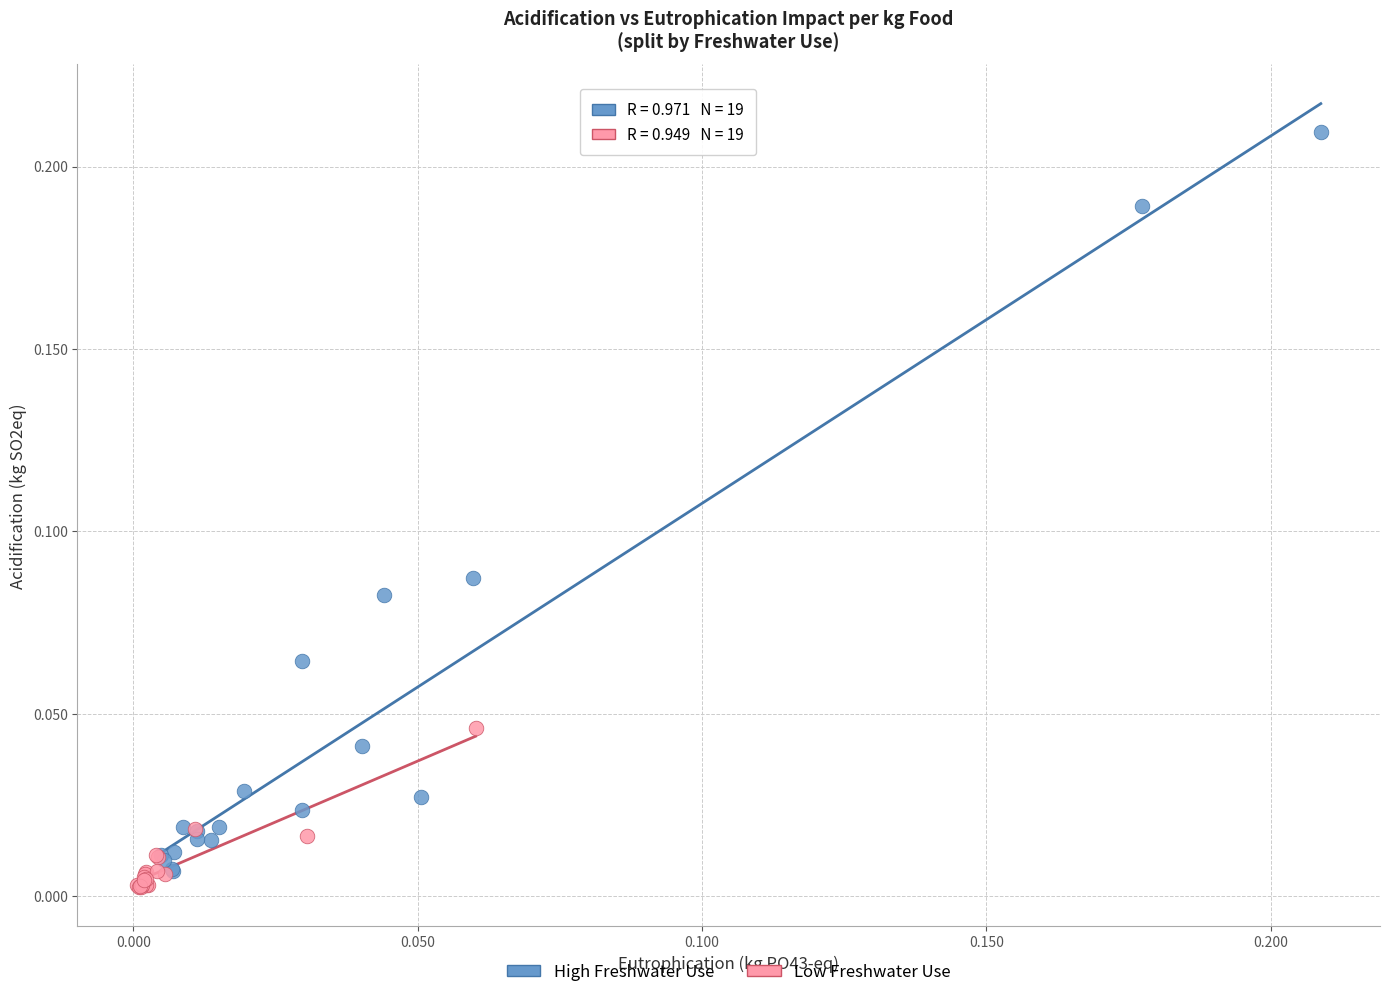

What are all the series names shown in the legend?

High Freshwater Use, Low Freshwater Use